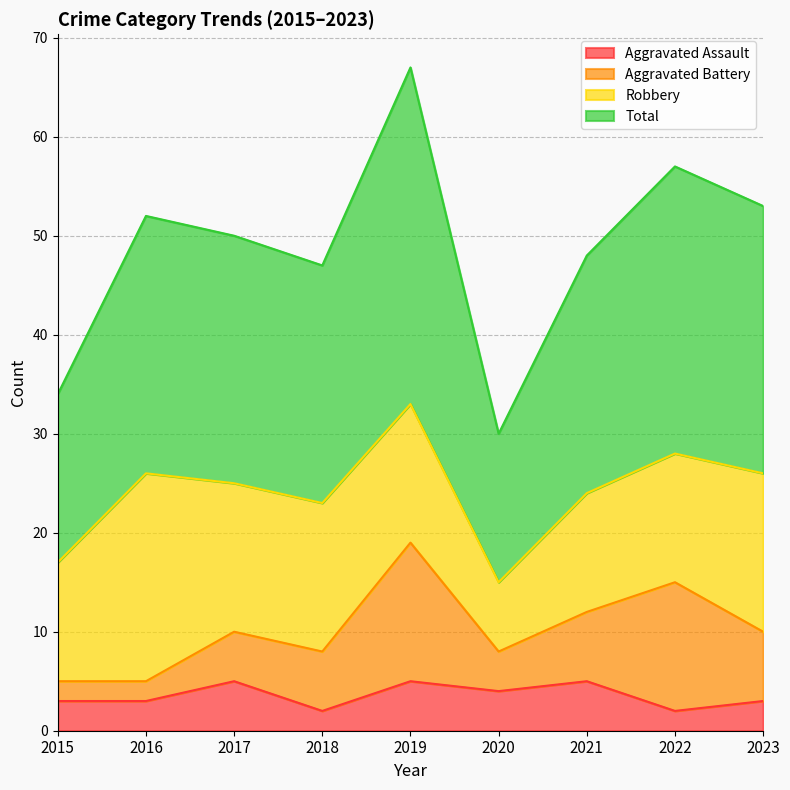

Between 2020 and 2021, which series saw the biggest shift?

Total